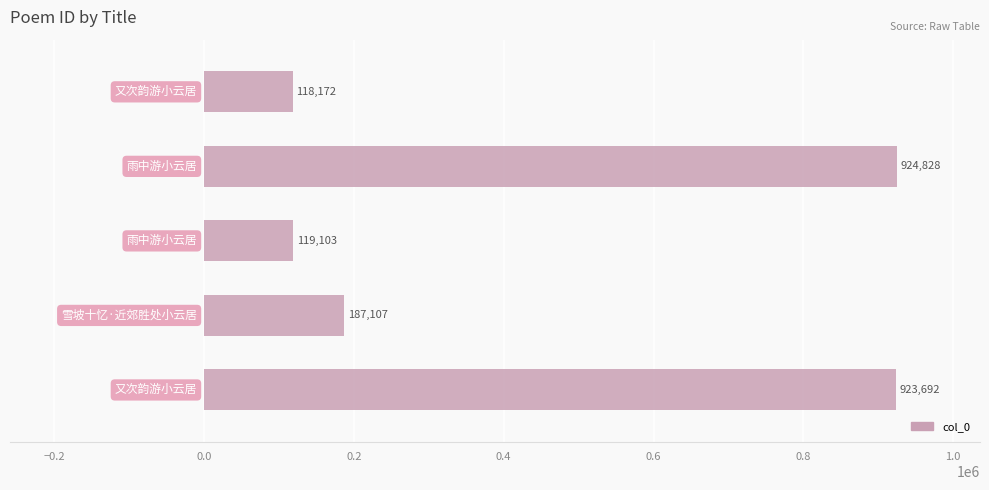

What is the sum of all values?

2272902